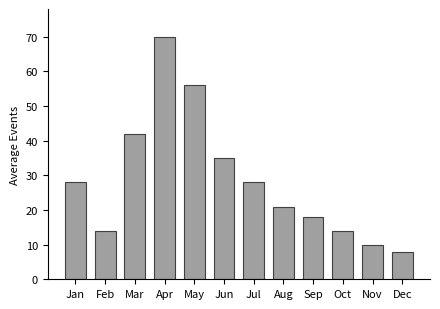

Reading left to right, transcribe all the data shown in this chart.

Jan=28	Feb=14	Mar=42	Apr=70	May=56	Jun=35	Jul=28	Aug=21	Sep=18	Oct=14	Nov=10	Dec=8